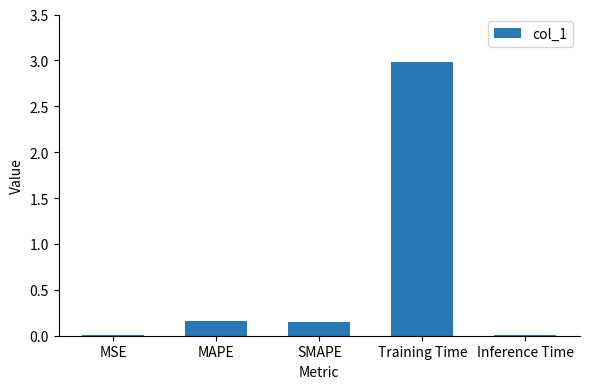

Are the bars grouped side by side (vs. stacked)?

No